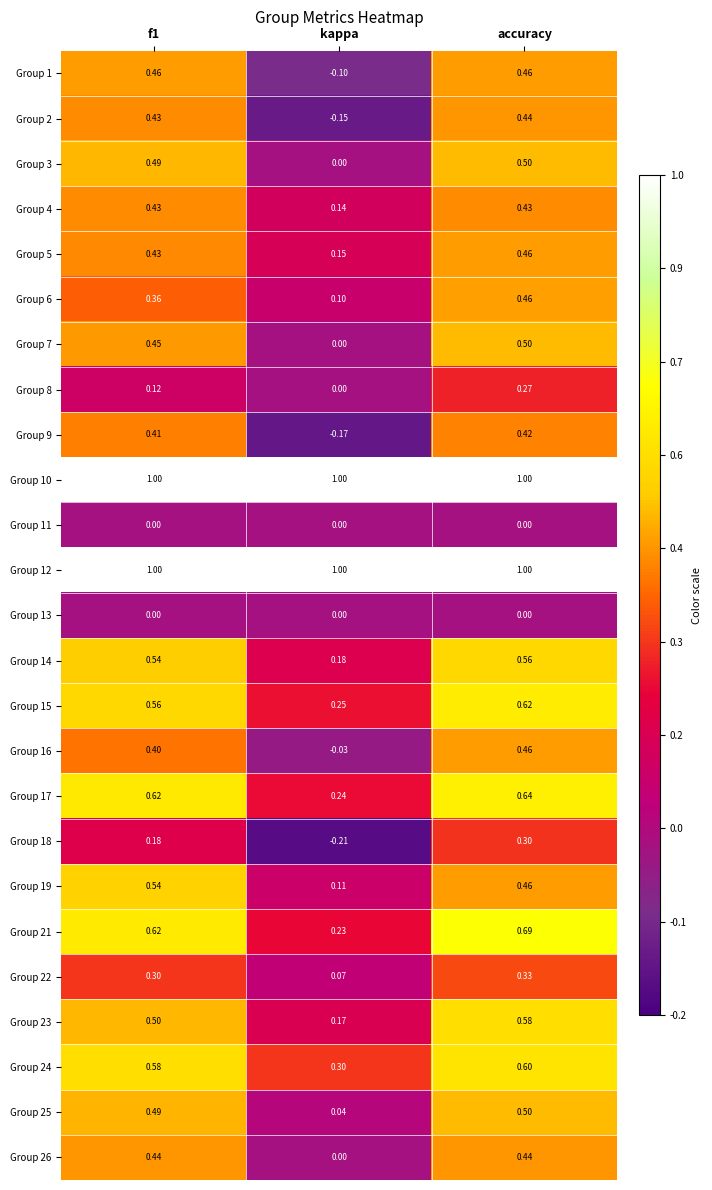

At which category is the sum across all series the highest?

accuracy